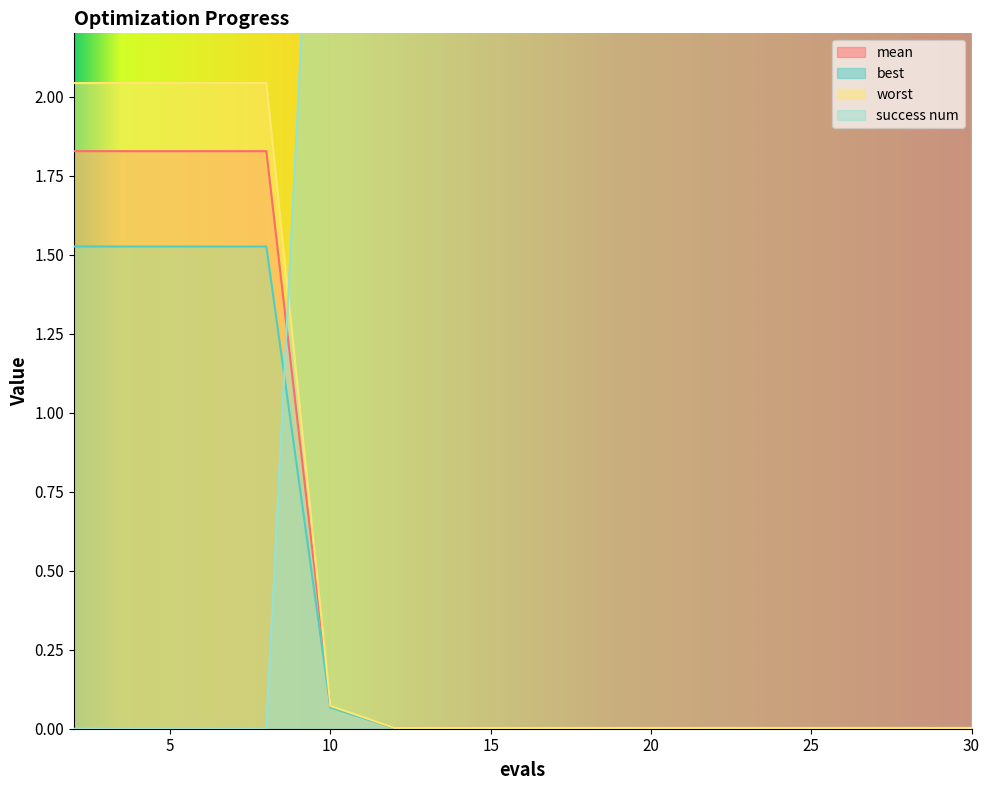

Which series has the largest range (max minus min)?

success num